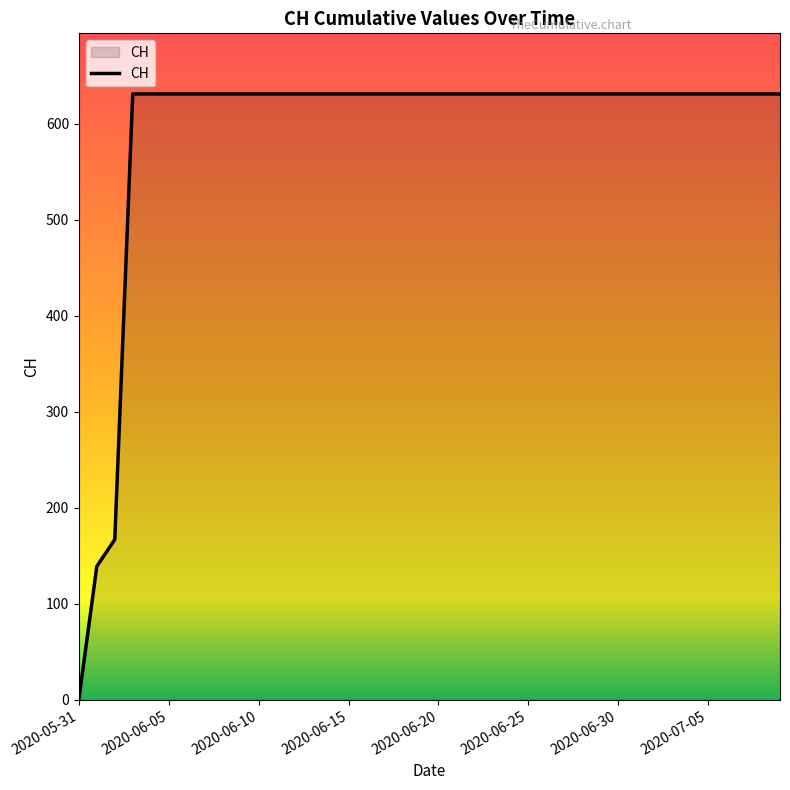

What is the greatest value displayed?

631